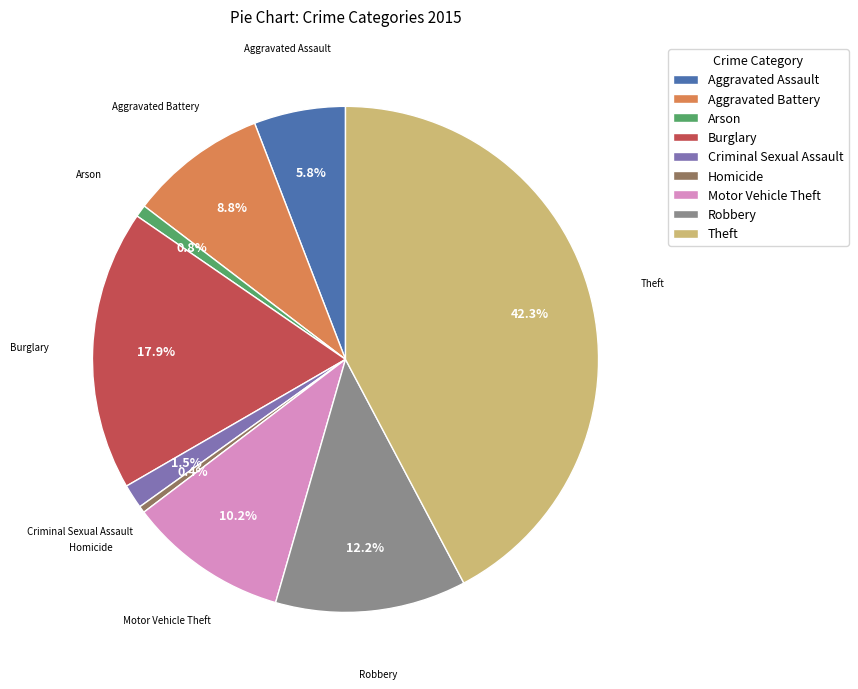

Is there a majority slice in this chart?

No